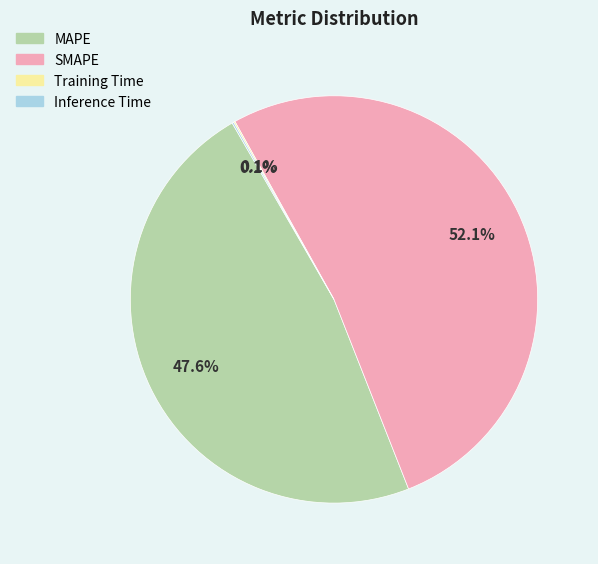

Which slice is the largest?

SMAPE